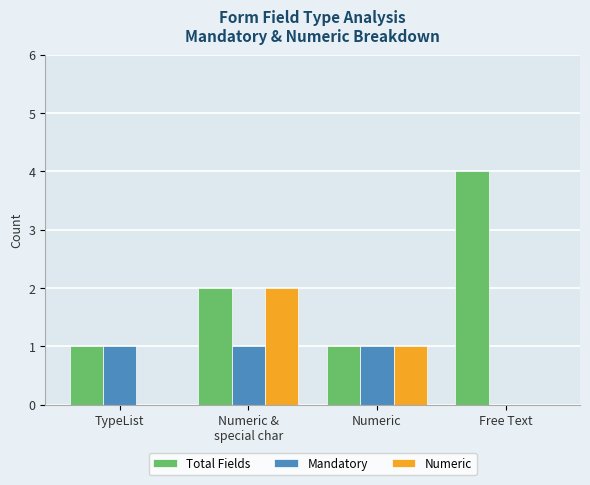

True or false: Numeric has a value of 0 at TypeList.

True